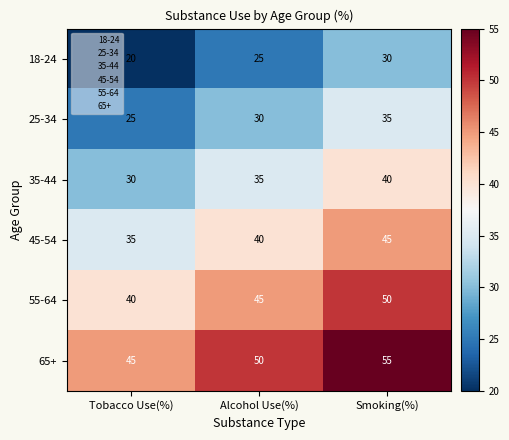

How many categories are shown in the chart?

3